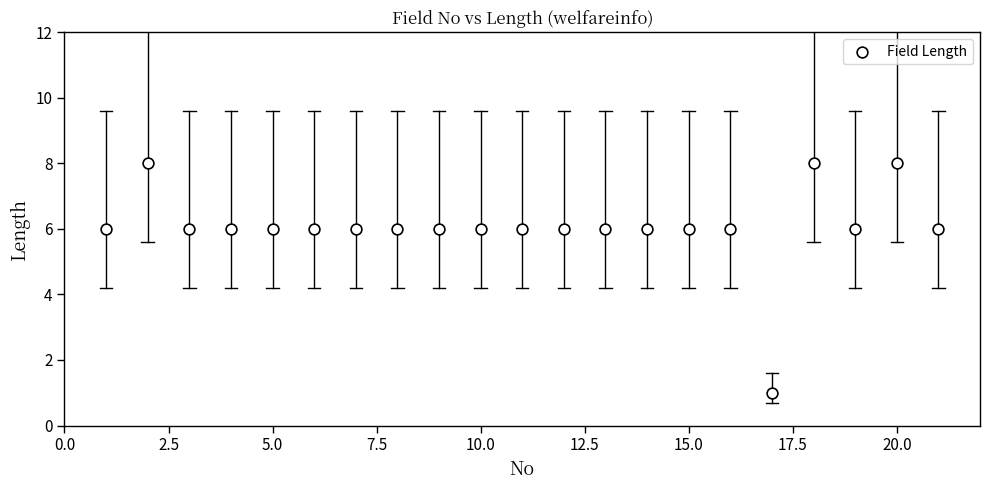

What is the range of X values (max minus min)?

20